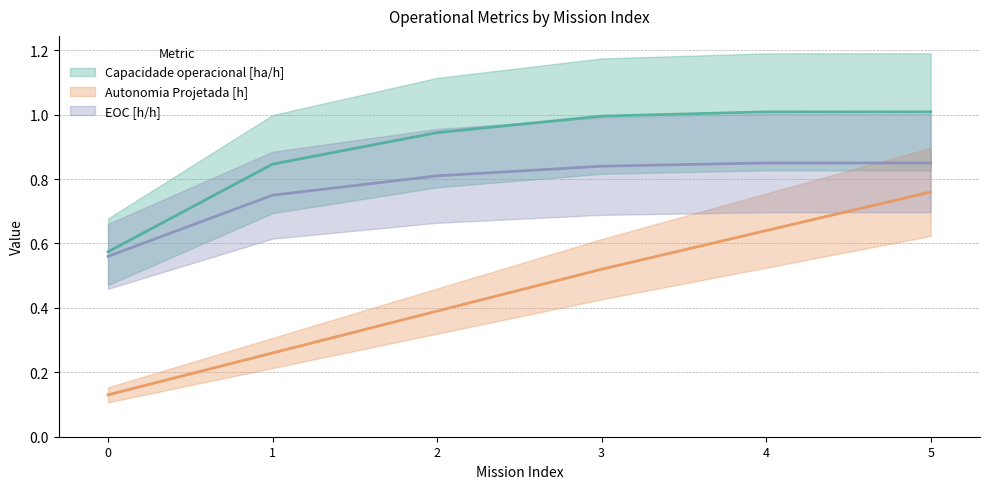

How many lines are shown in the chart?

3